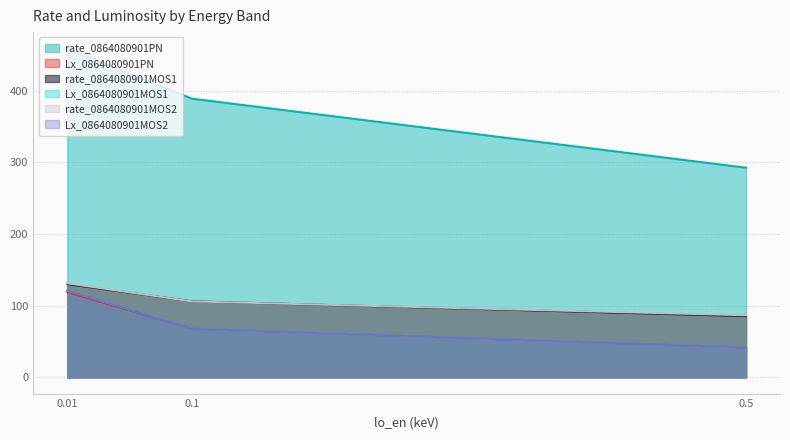

At 0.1, list the series in order from largest to smallest.

rate_0864080901PN, rate_0864080901MOS1, rate_0864080901MOS2, Lx_0864080901MOS1, Lx_0864080901MOS2, Lx_0864080901PN